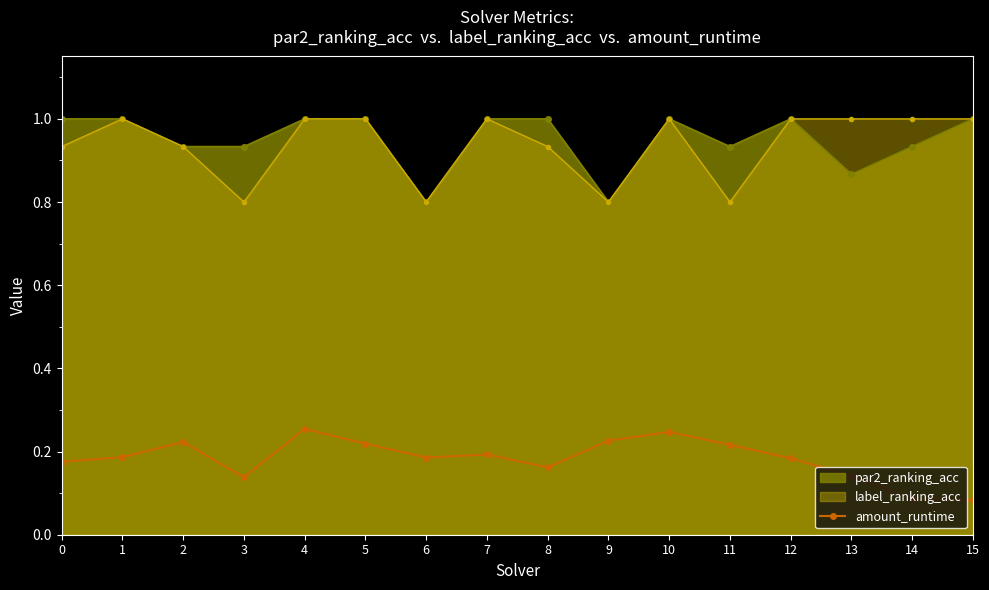

Does the chart have visible grid lines?

No